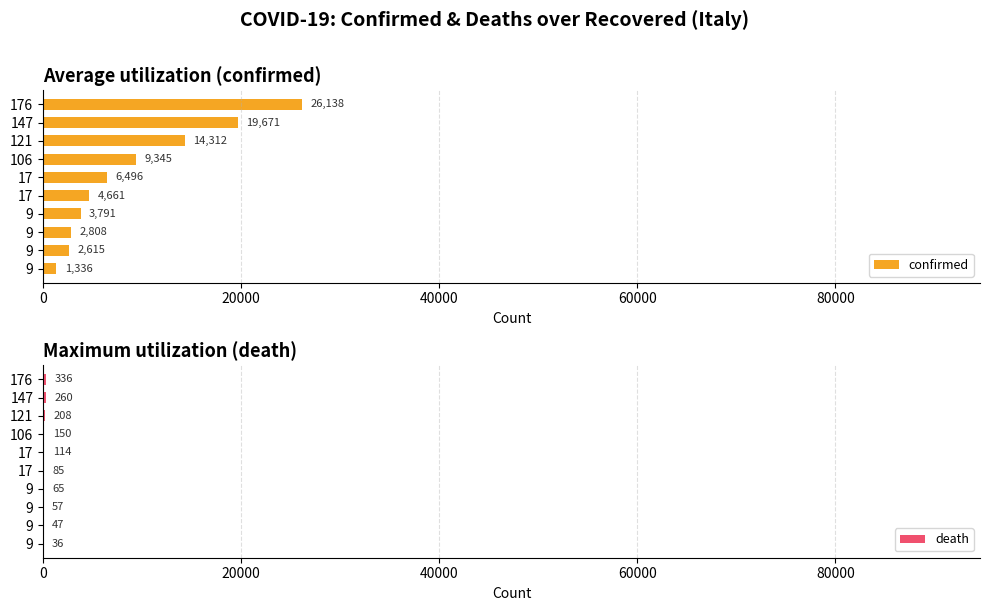

True or false: confirmed has a value of 11478 at 17.

False